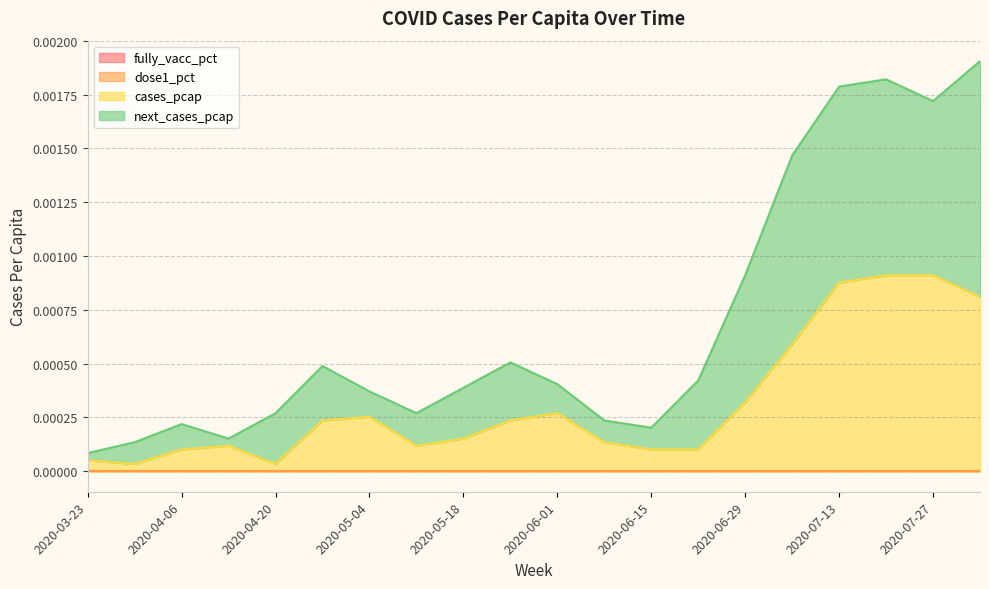

Is the value of next_cases_pcap at 2020-07-13 greater than the value of cases_pcap at 2020-08-03?

Yes